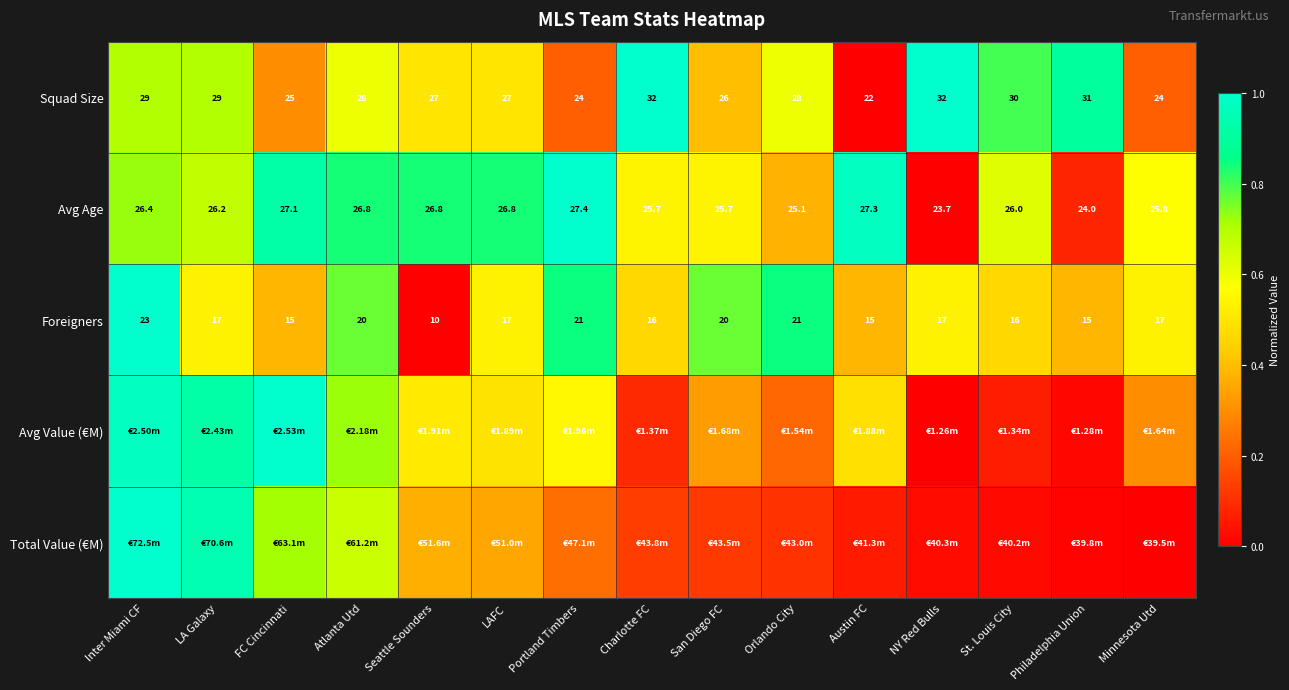

The Squad Size series shows 0.3 at Portland Timbers. True or false?

False